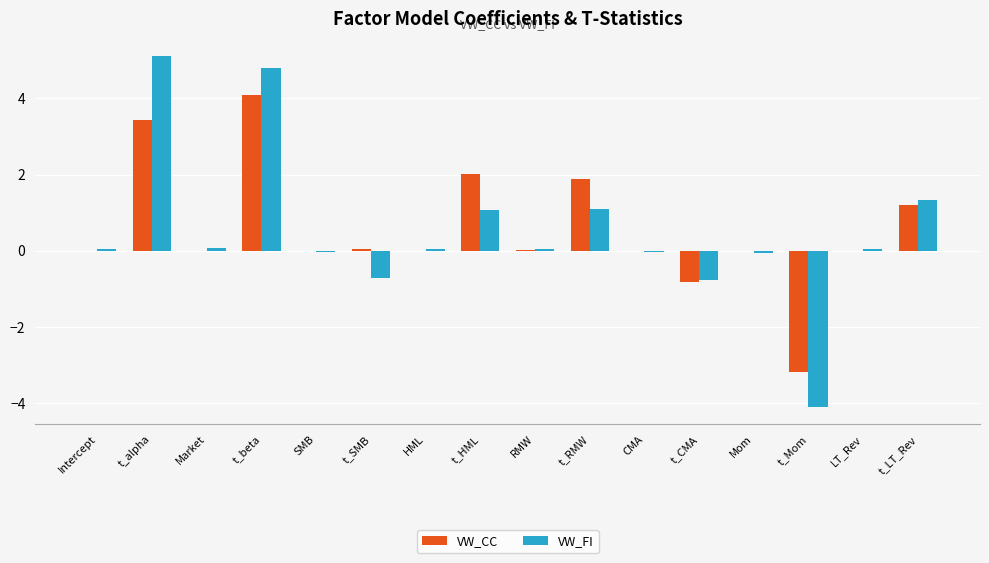

What is the sum of all VW_CC values?

8.6